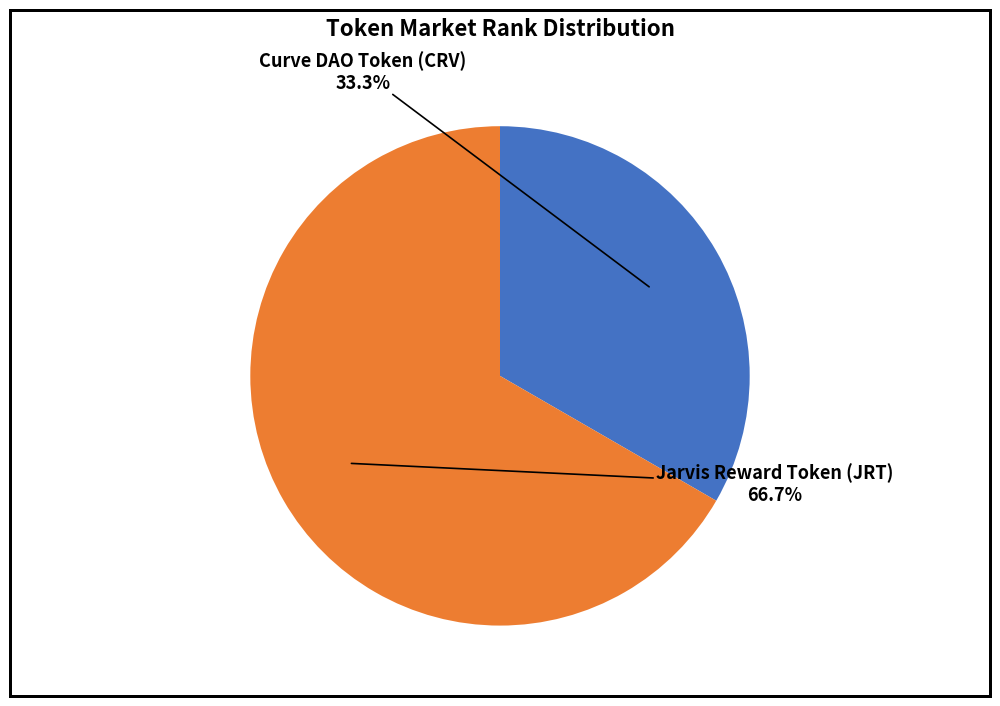

Is there any slice that represents more than half of the pie?

Yes